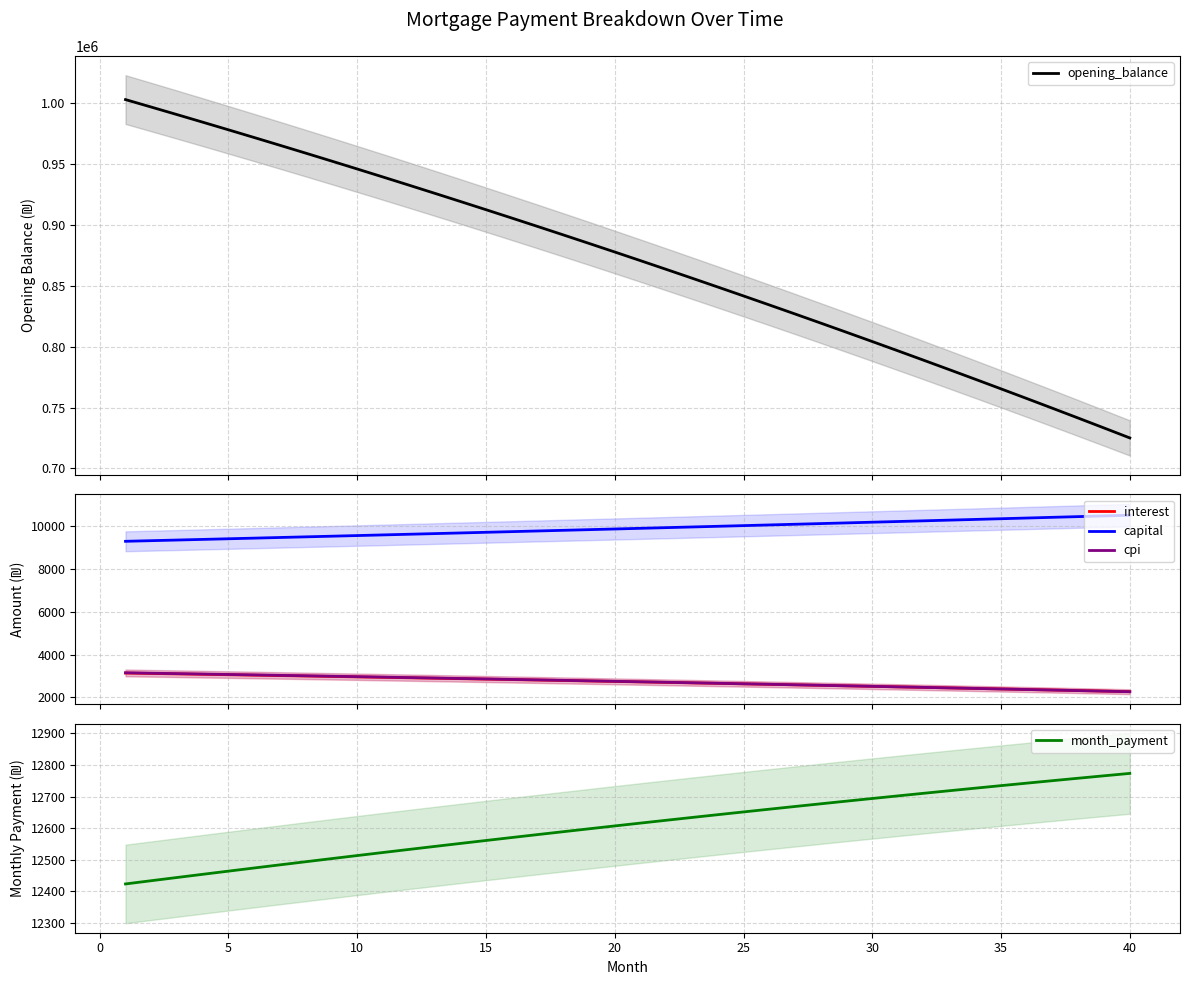

What is the highest value of the opening_balance series?

1003166.7